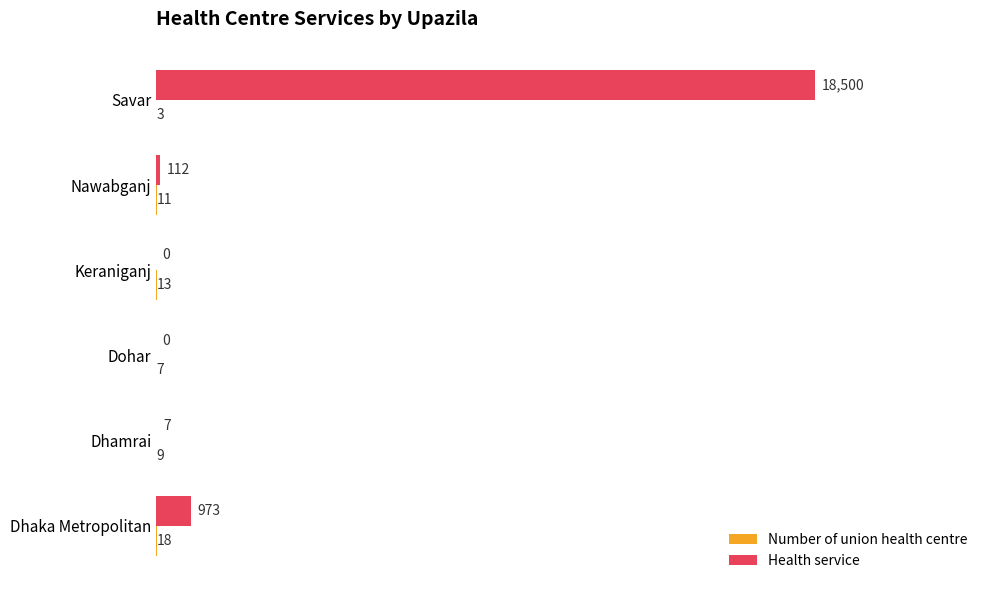

At which category is the sum across all series the highest?

Savar